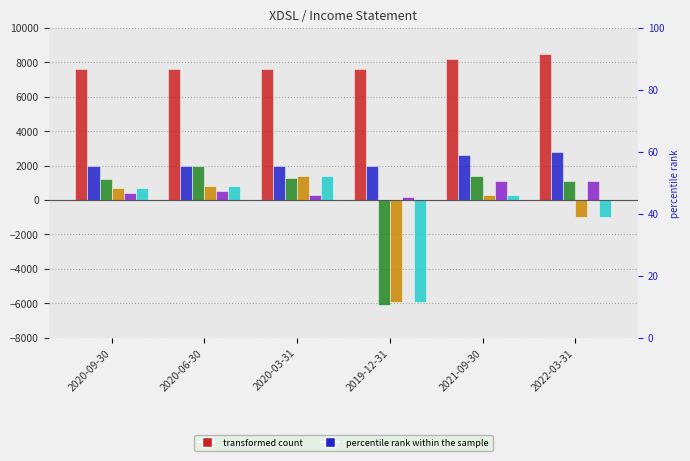

Is it true that Net Income equals 300 at 2021-09-30?

True